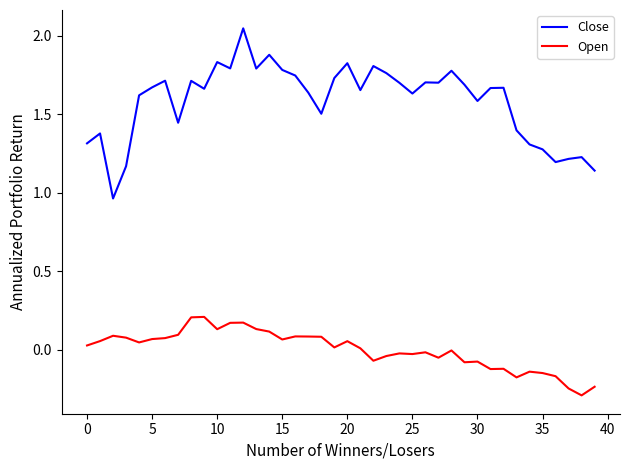

Rank the series by their average value, from highest to lowest.

Close, Open